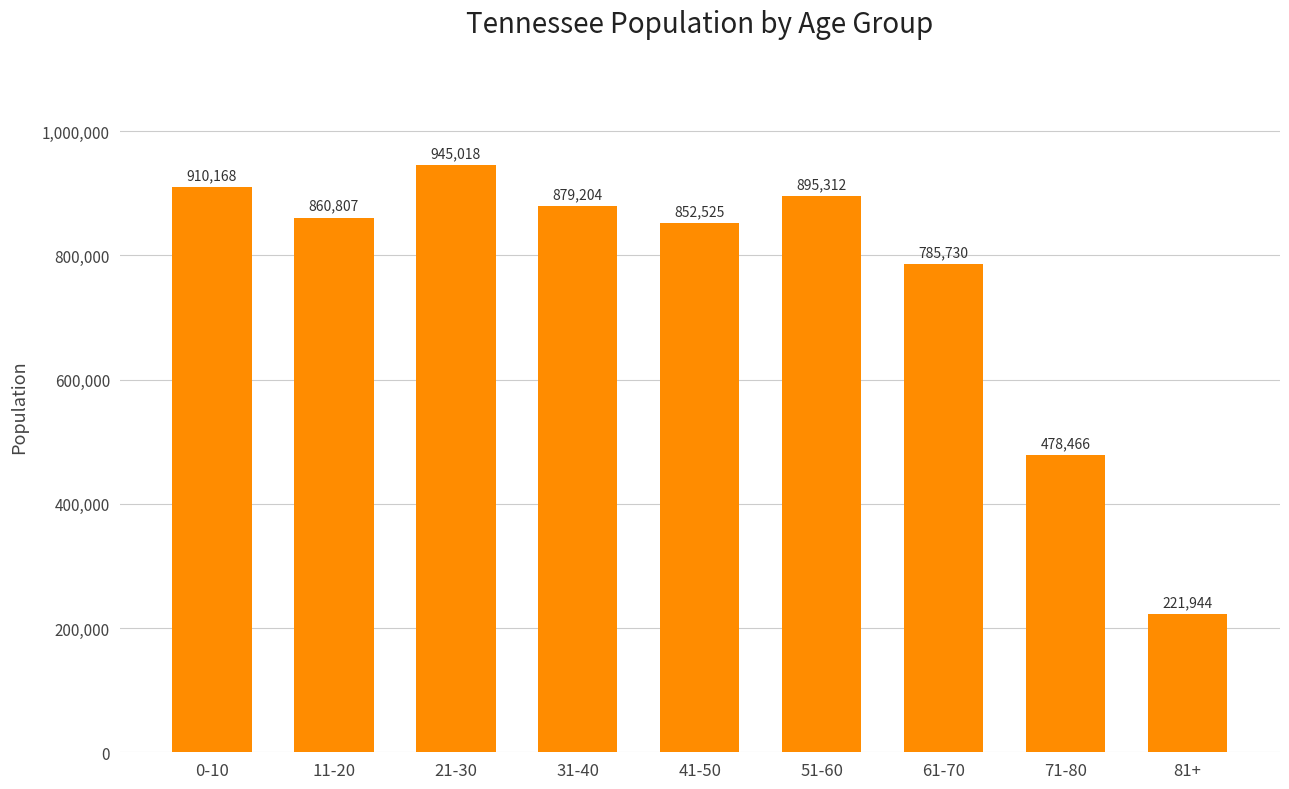

Is it true that the value at 81+ is 221944.1?

True